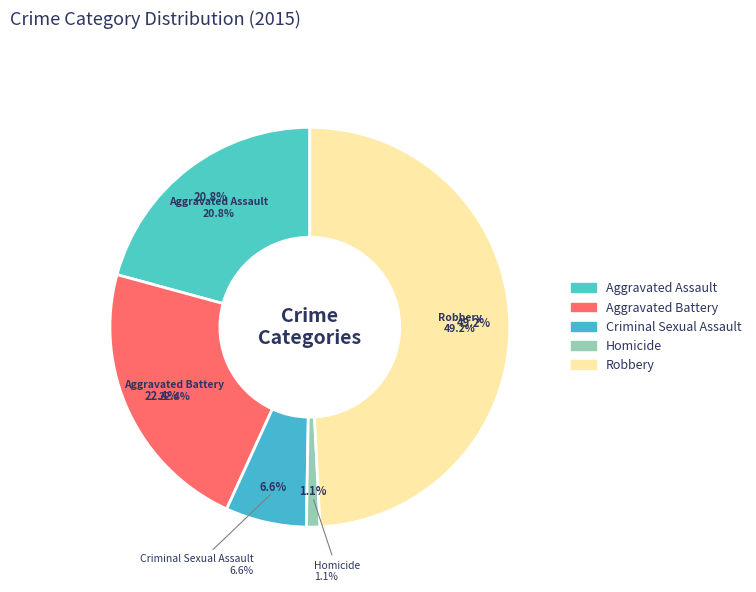

Does Robbery represent more than half of the total?

No